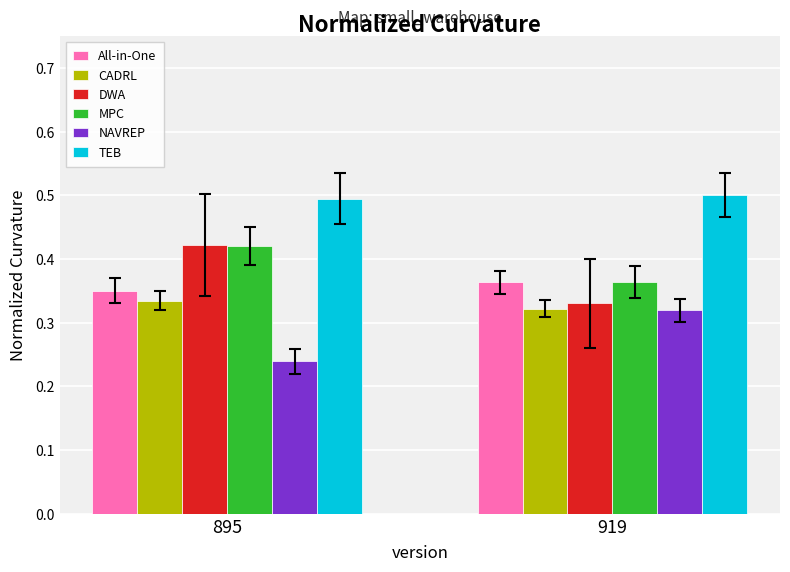

How many TEB values are between 0 and 1?

2